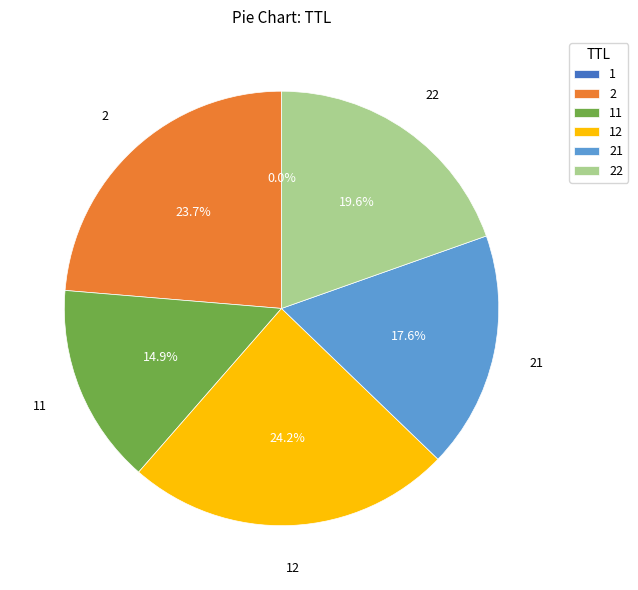

Is there any slice that represents more than half of the pie?

No